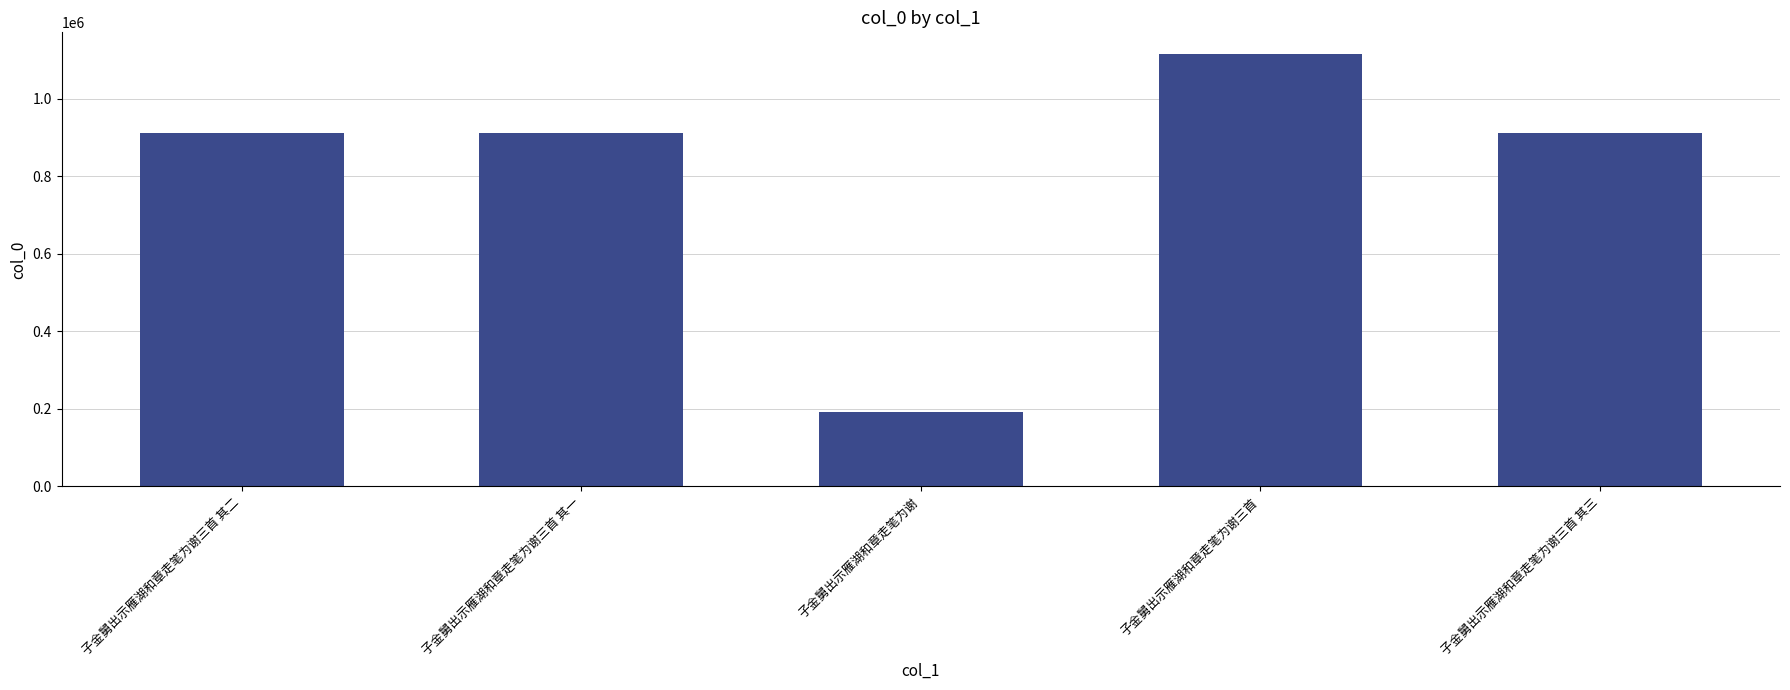

What is the approximate value at 子金舅出示雁湖和章走笔为谢三首 其一, to the nearest 100?

911200